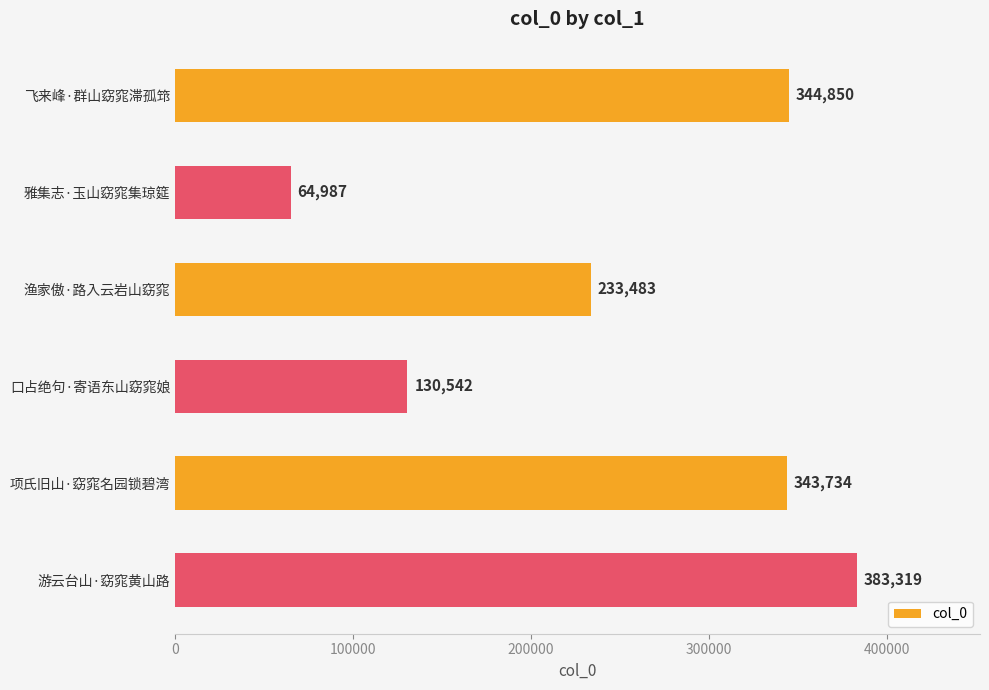

What is the difference between the maximum and minimum values?

318332